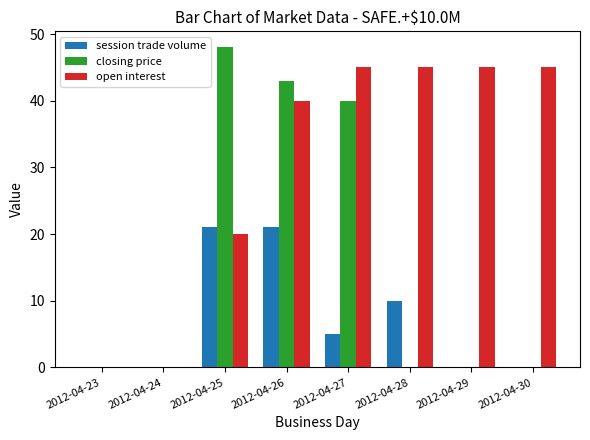

What is the sum of all closing price values?

131.3